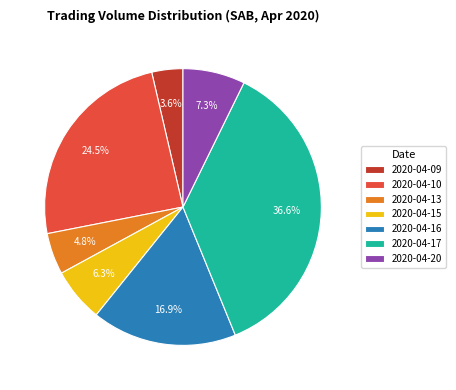

How many segments does this pie chart have?

7